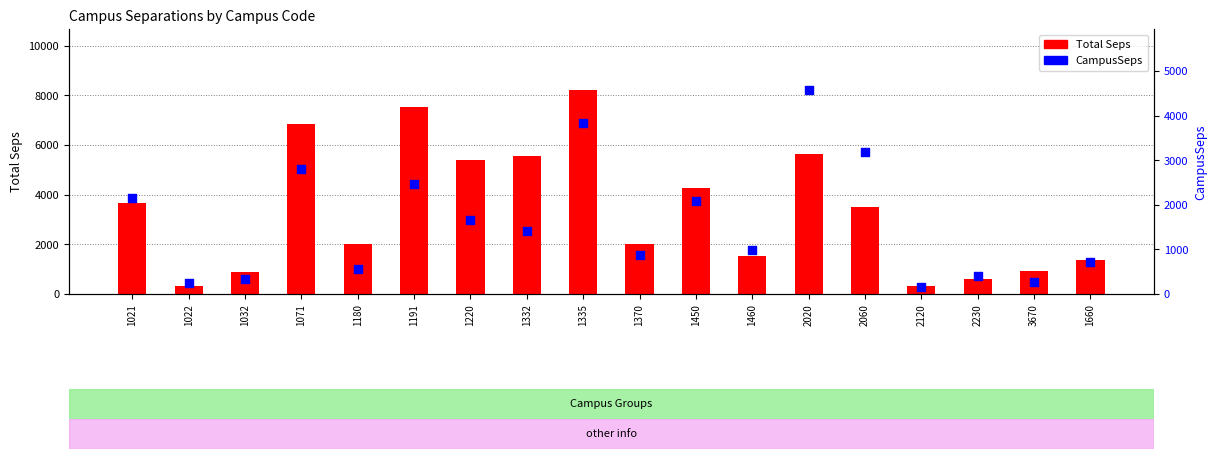

Which series reaches the minimum Y coordinate?

CampusSeps